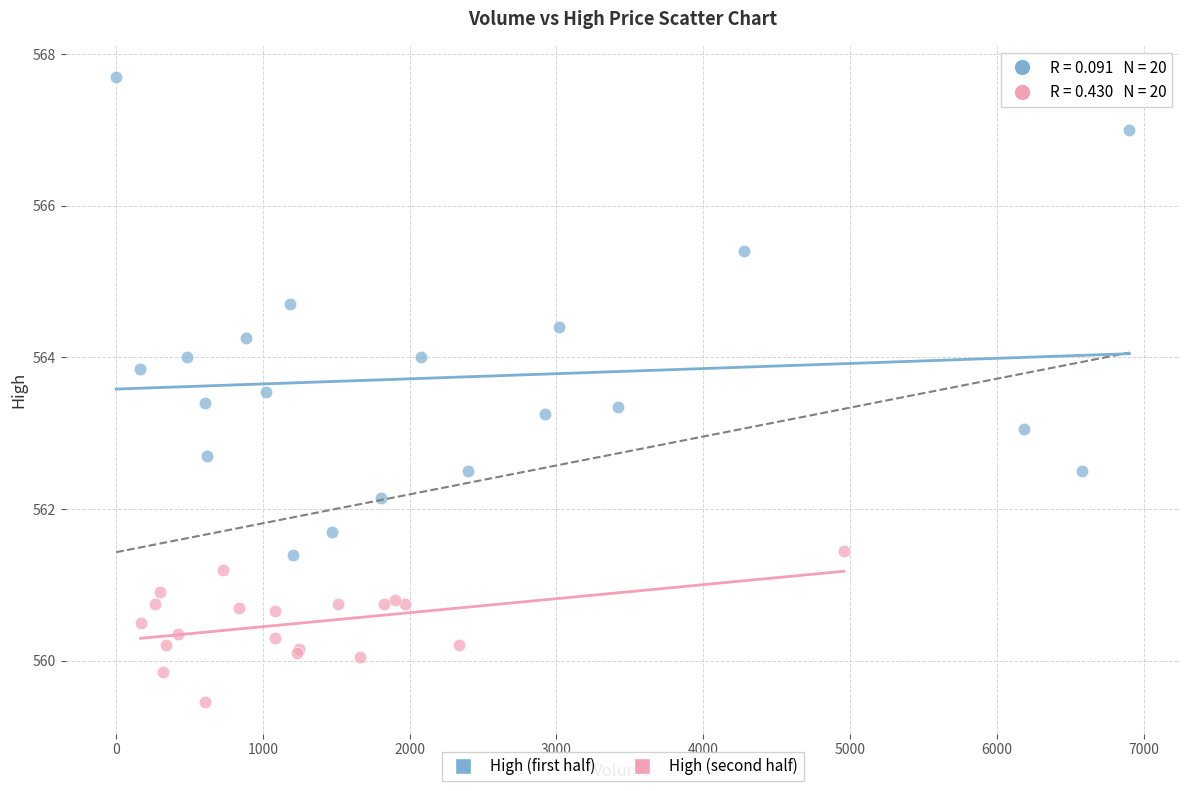

Which series contains the lowest Y value?

High (second half)